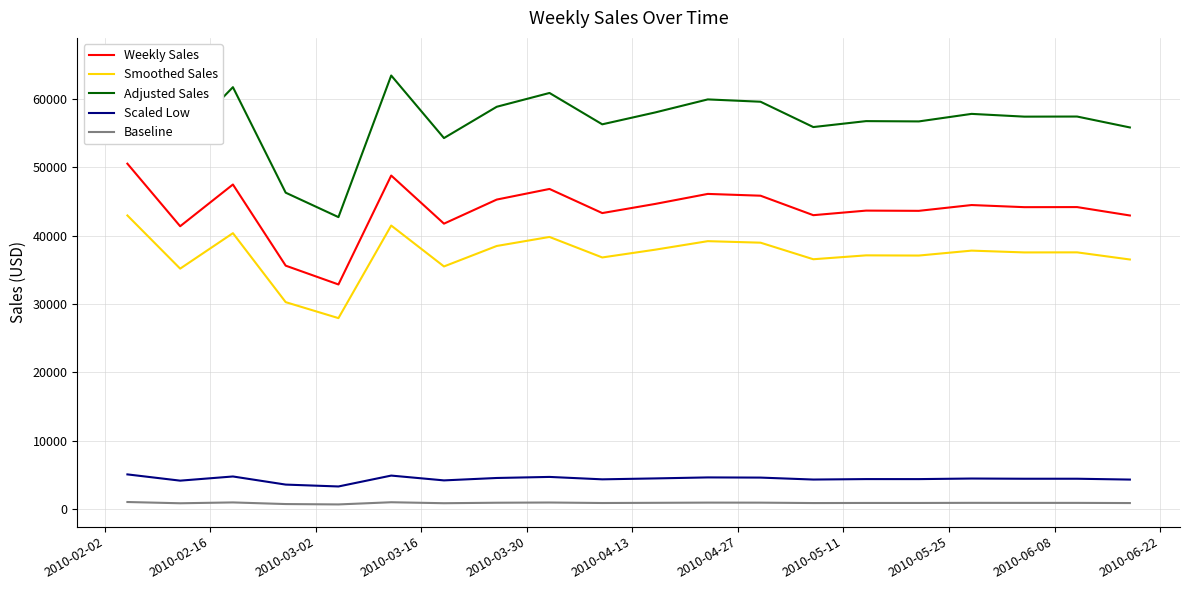

True or false: Scaled Low and Weekly Sales cross at least once.

False